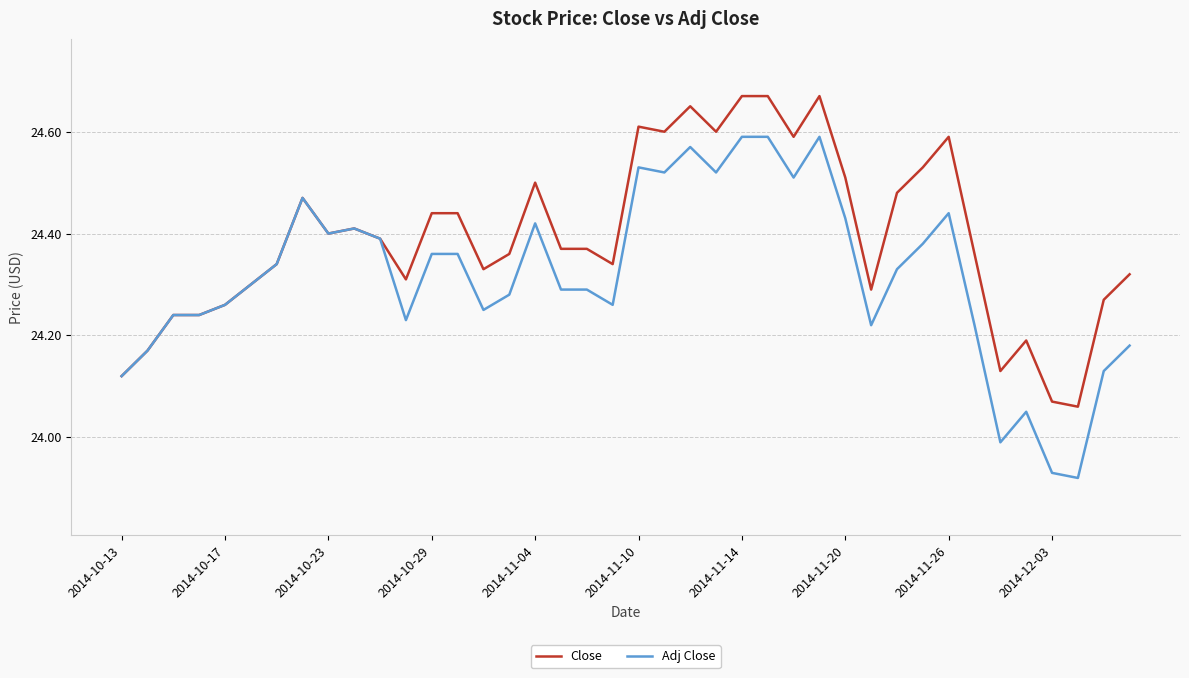

What is the difference between the maximum and minimum values in the Adj Close series?

0.7